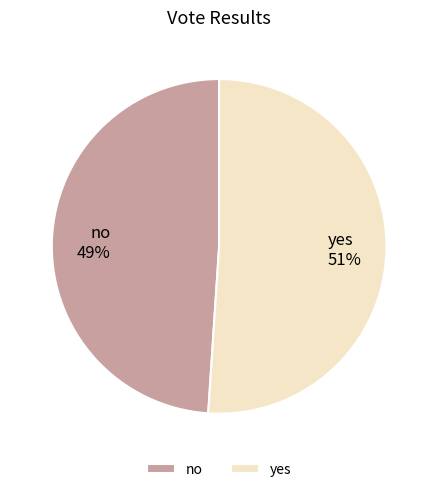

Is it true that no is 49% of the pie?

True